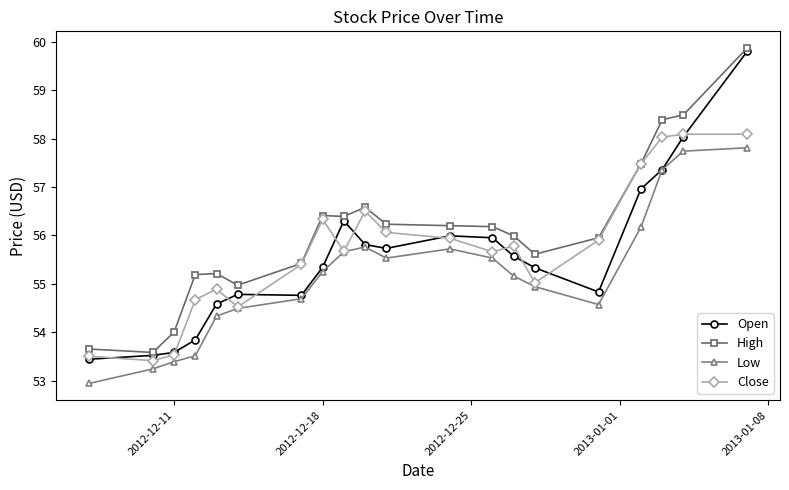

What is the difference between the maximum and minimum values in the High series?

6.3